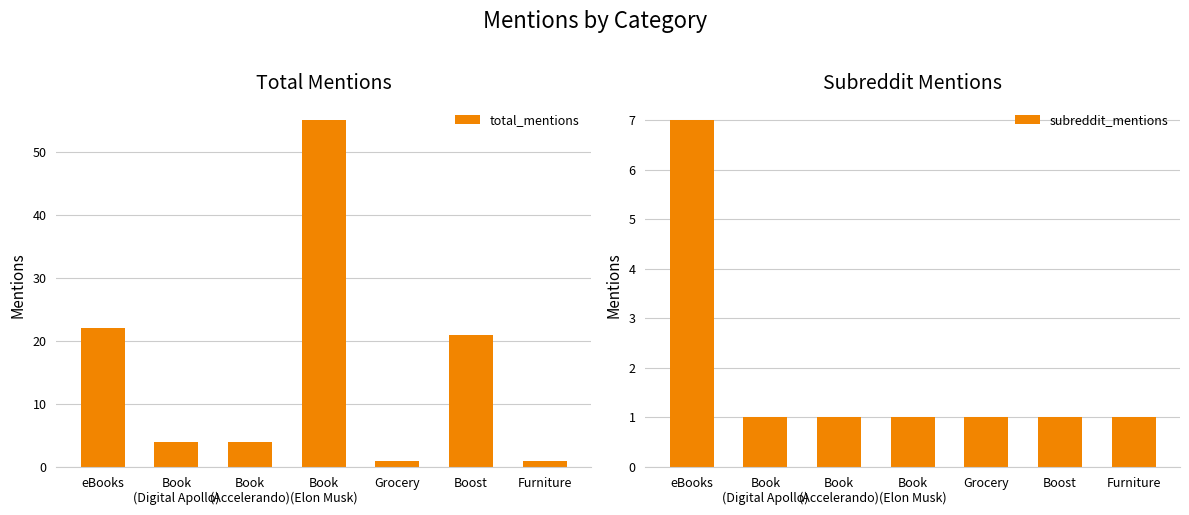

Reading left to right, extract all data points from this chart.

total_mentions: 22	4	4	55	1	21	1
subreddit_mentions: 7	1	1	1	1	1	1